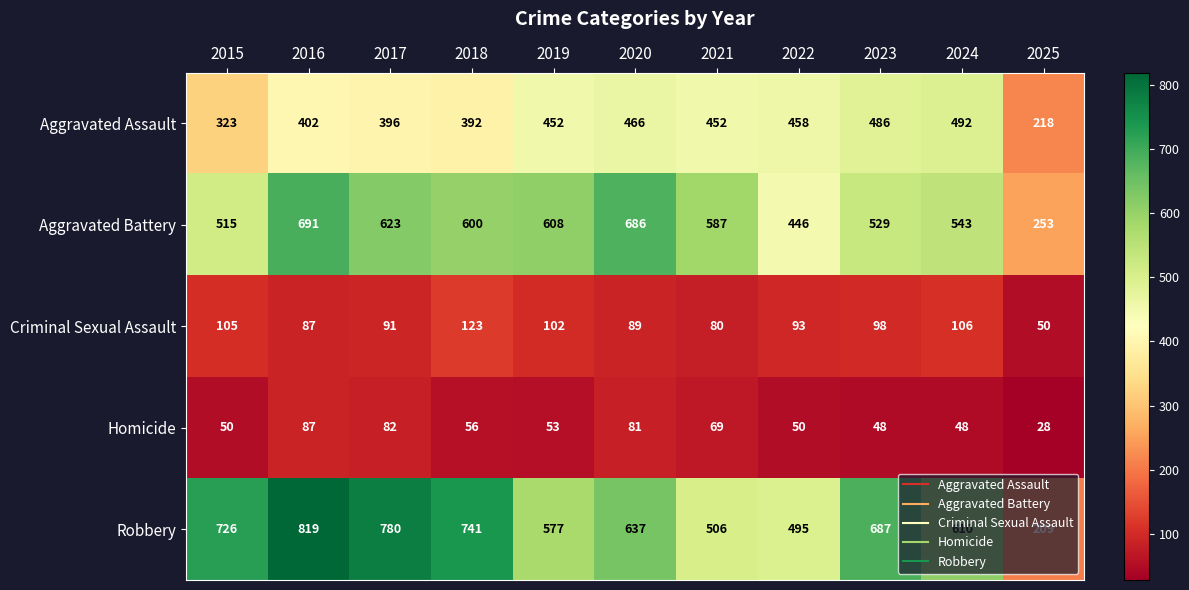

Between 2016 and 2020, which series saw the biggest shift?

Robbery